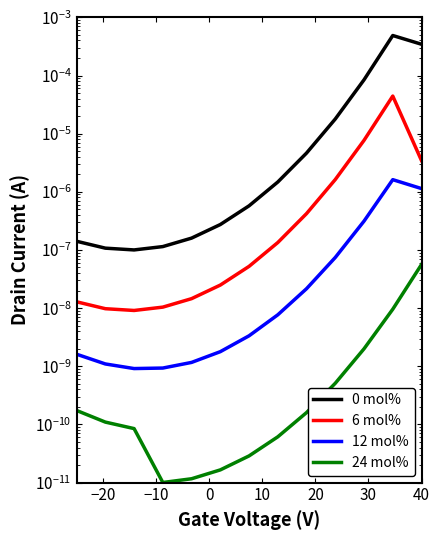

Does the chart display data point markers on the line(s)?

No